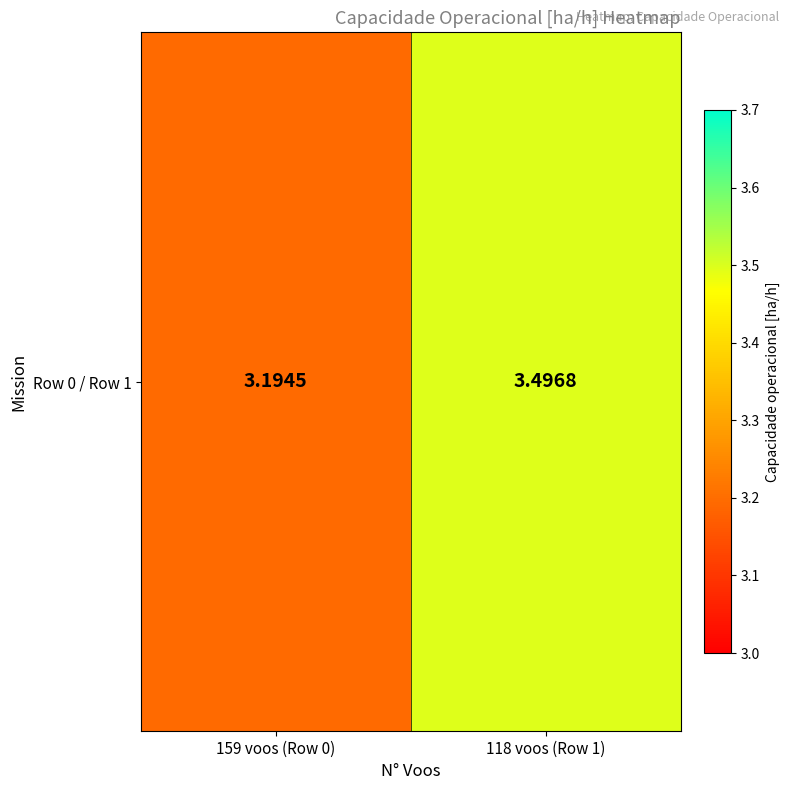

What is the change in value from 159 voos (Row 0) to 118 voos (Row 1)?

+0.3